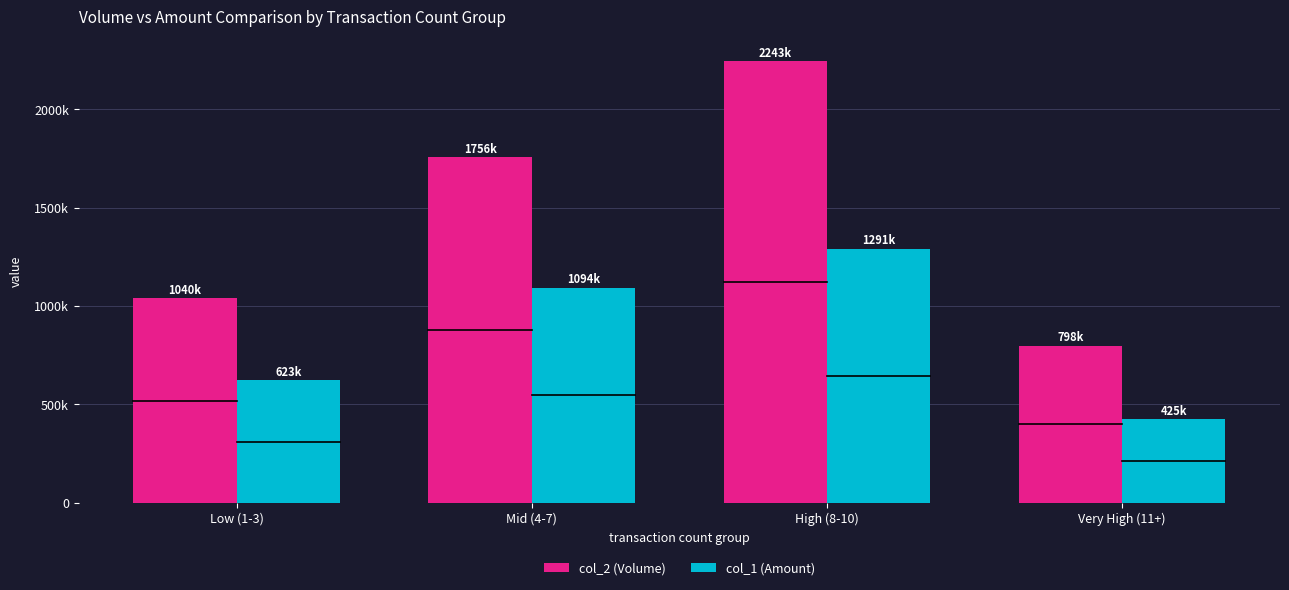

At which category is the sum across all series the highest?

High (8-10)